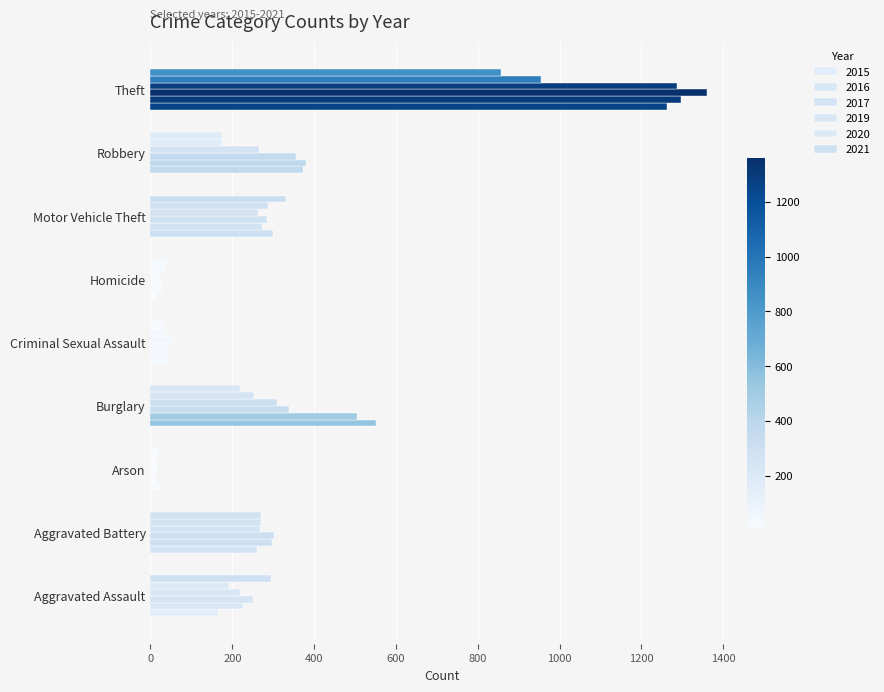

Read the 2020 value at Homicide, to the nearest 10.

30